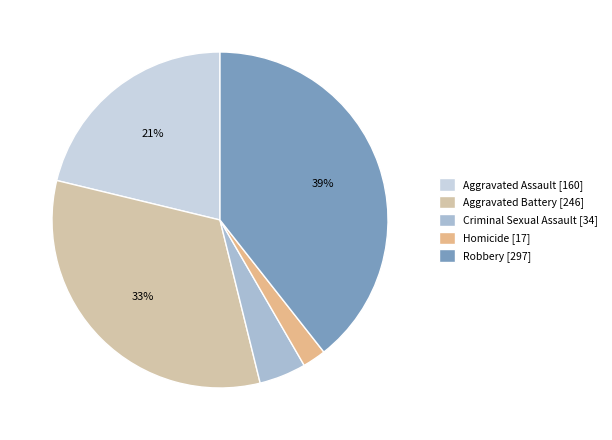

To the nearest percent, what is the combined percentage of Homicide and Robbery?

42%